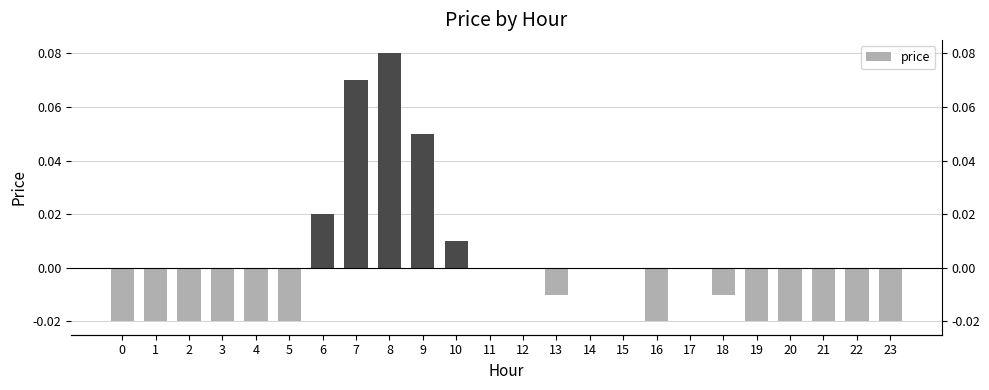

Which has a higher value, 6 or 10?

6